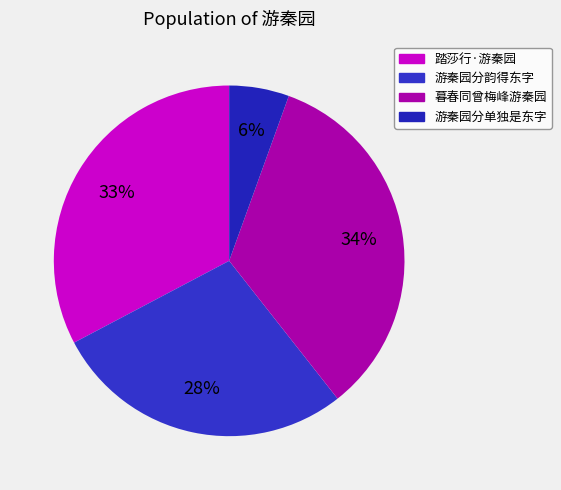

Count the number of slices in the pie.

4